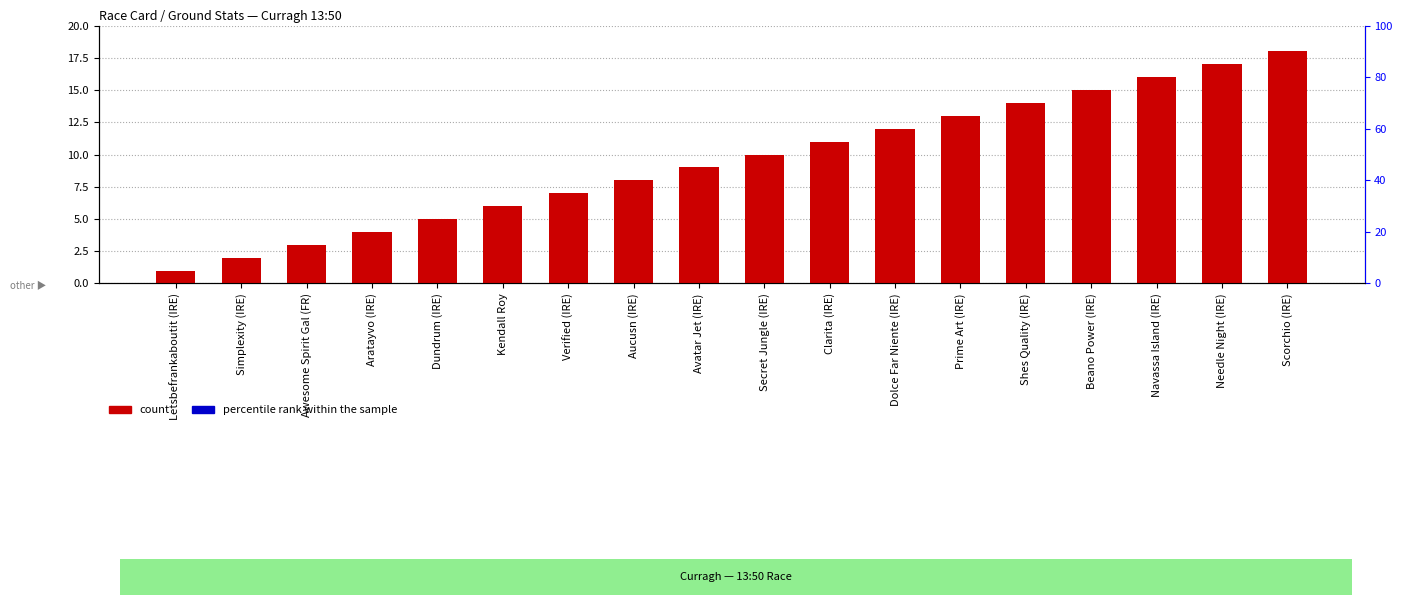

What position from the right is Dundrum (IRE)?

14